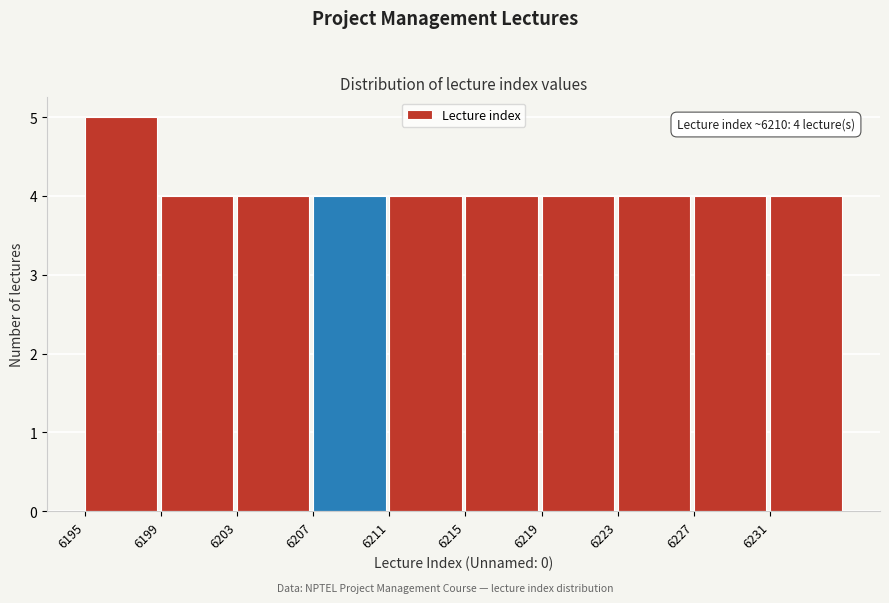

Reading left to right, extract all data points from this chart.

5	4	4	4	4	4	4	4	4	4